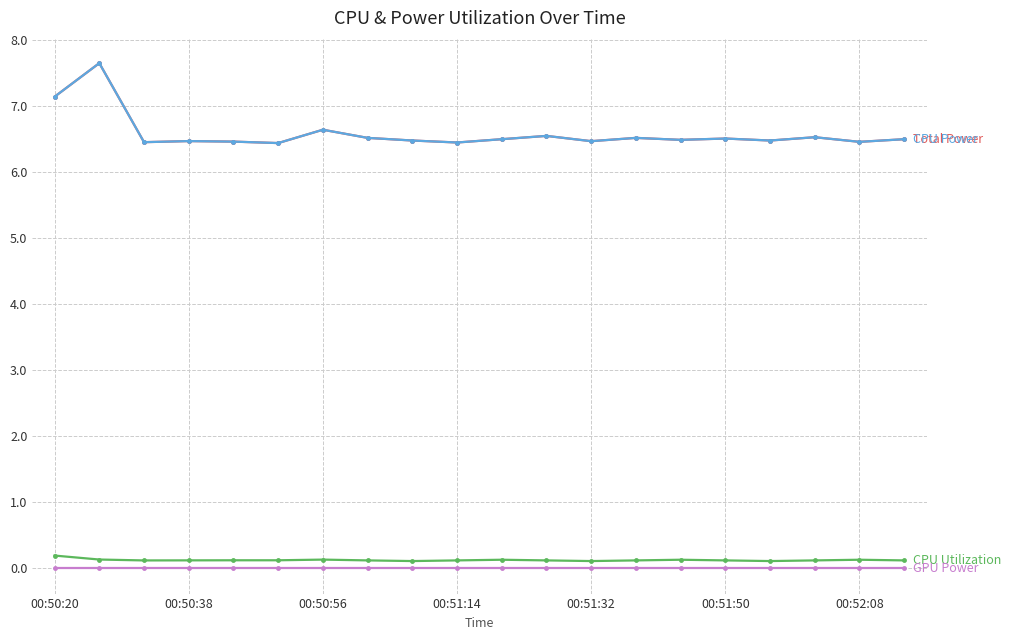

Does the chart have visible grid lines?

Yes